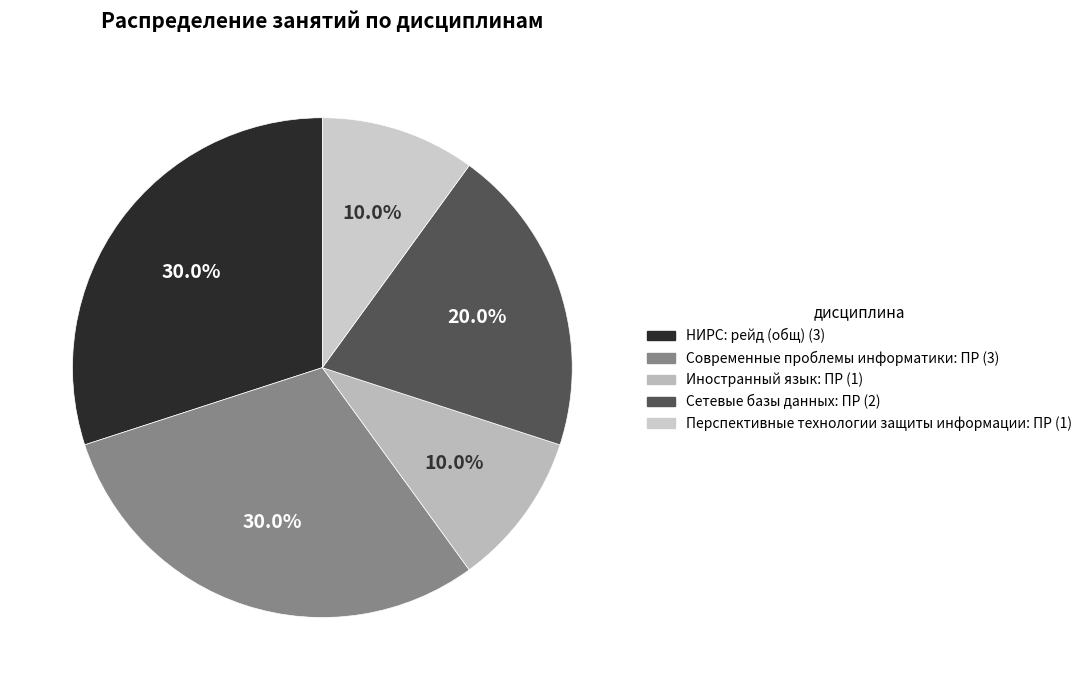

Does Сетевые базы данных: ПР account for over 50% of the chart?

No